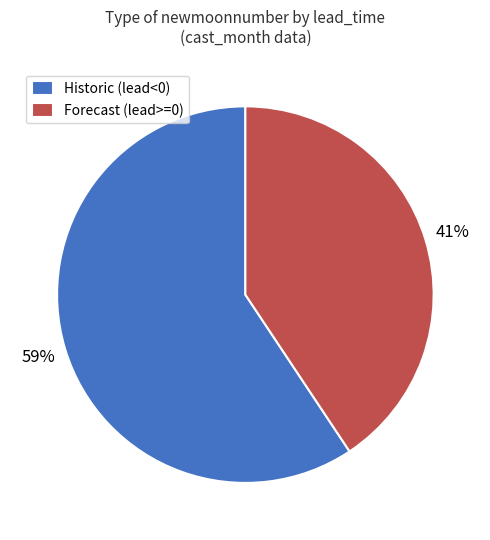

True or false: Forecast (lead>=0) accounts for 41% of the total.

True